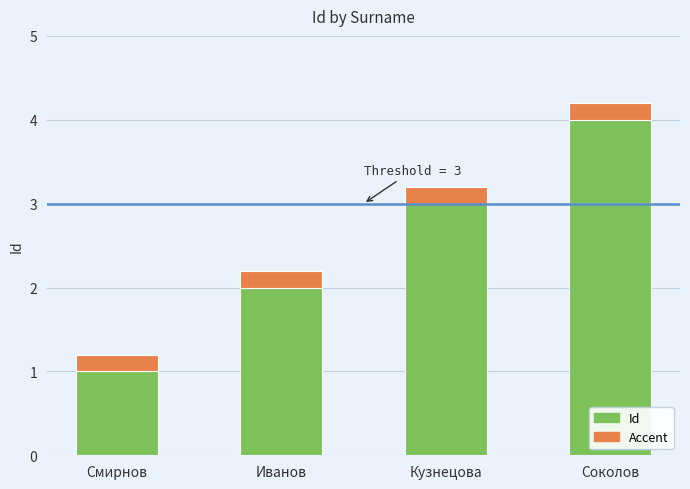

At which label does Id reach its minimum?

Смирнов